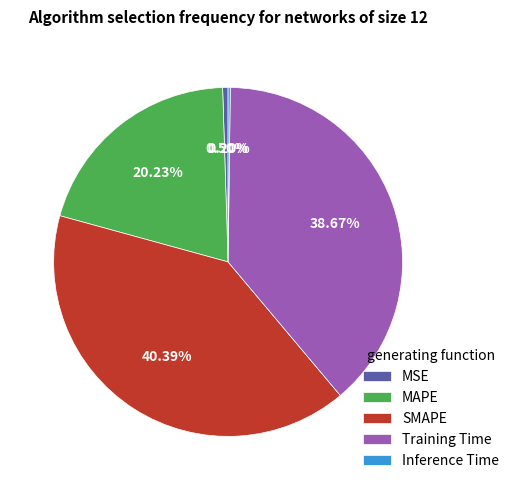

Approximately how many times larger is the value at Training Time compared to SMAPE?

1.0